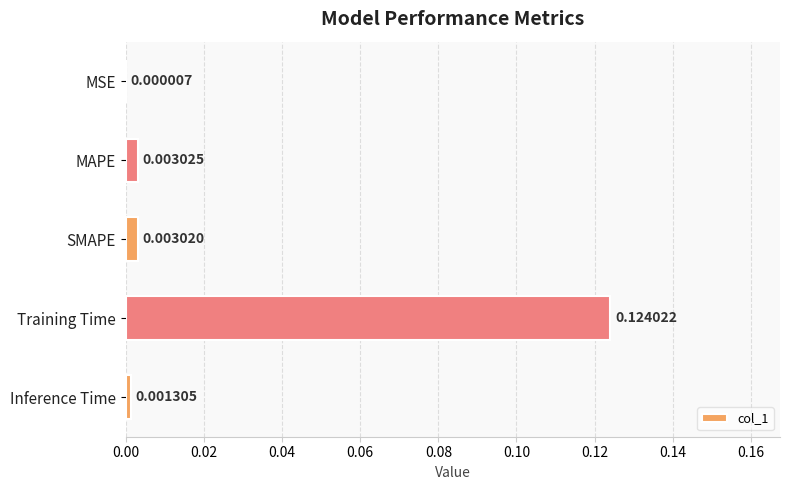

Which category has the highest value across all series?

Training Time